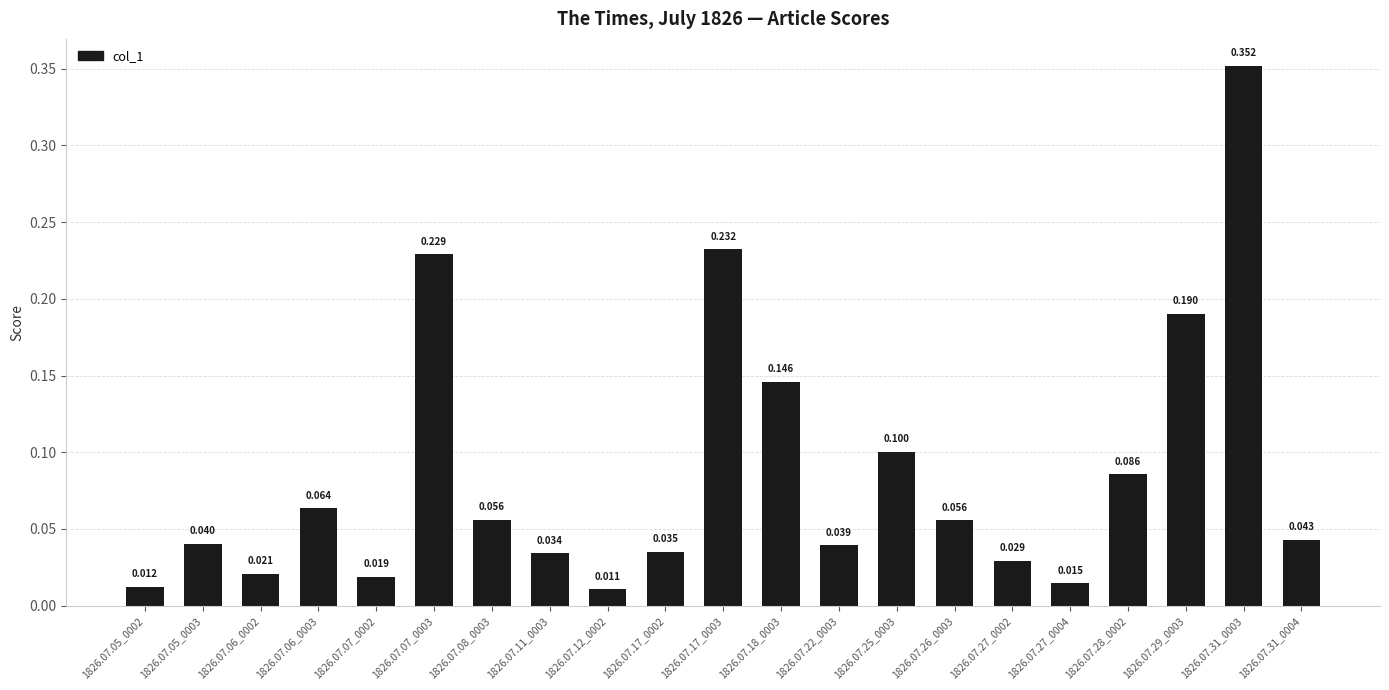

Rank the categories by value from highest to lowest.

1826.07.31_0003, 1826.07.17_0003, 1826.07.07_0003, 1826.07.29_0003, 1826.07.18_0003, 1826.07.25_0003, 1826.07.28_0002, 1826.07.06_0003, 1826.07.08_0003, 1826.07.26_0003, 1826.07.31_0004, 1826.07.05_0003, 1826.07.22_0003, 1826.07.17_0002, 1826.07.11_0003, 1826.07.27_0002, 1826.07.06_0002, 1826.07.07_0002, 1826.07.27_0004, 1826.07.05_0002, 1826.07.12_0002